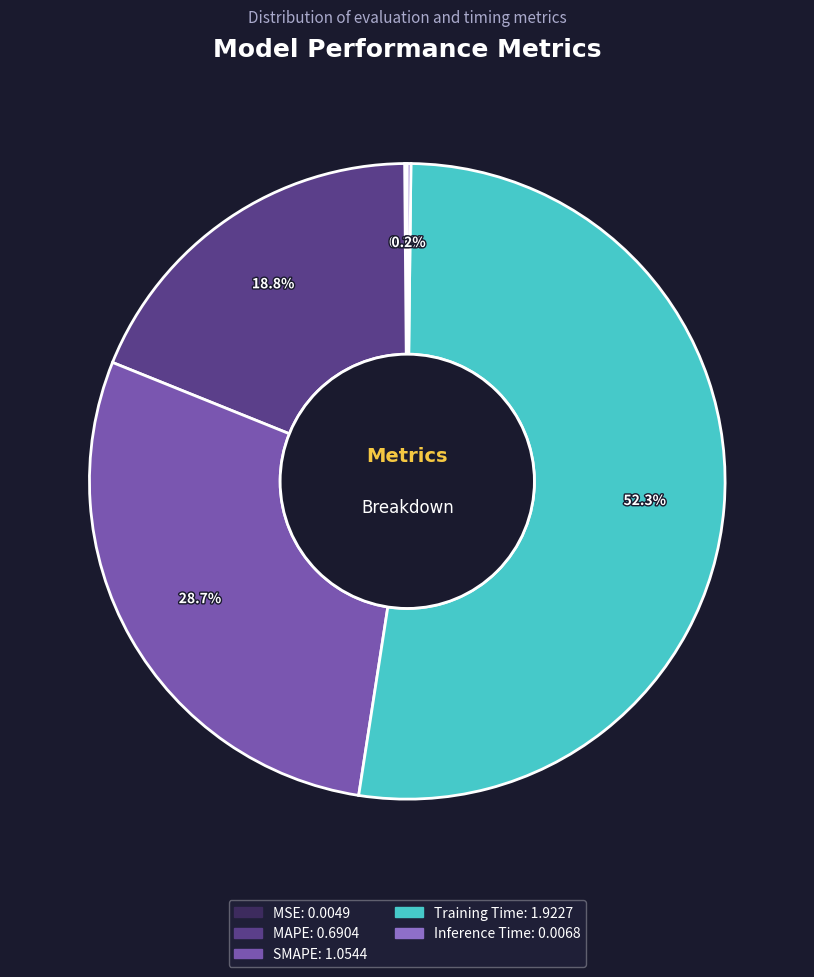

Which category has the biggest portion of the pie?

Training Time